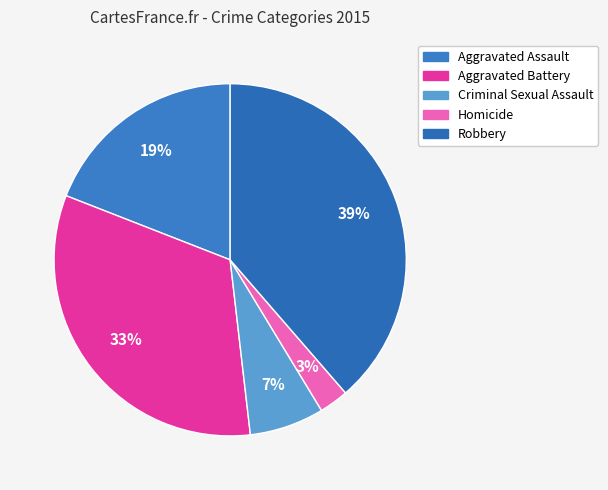

Is there any slice that represents more than half of the pie?

No